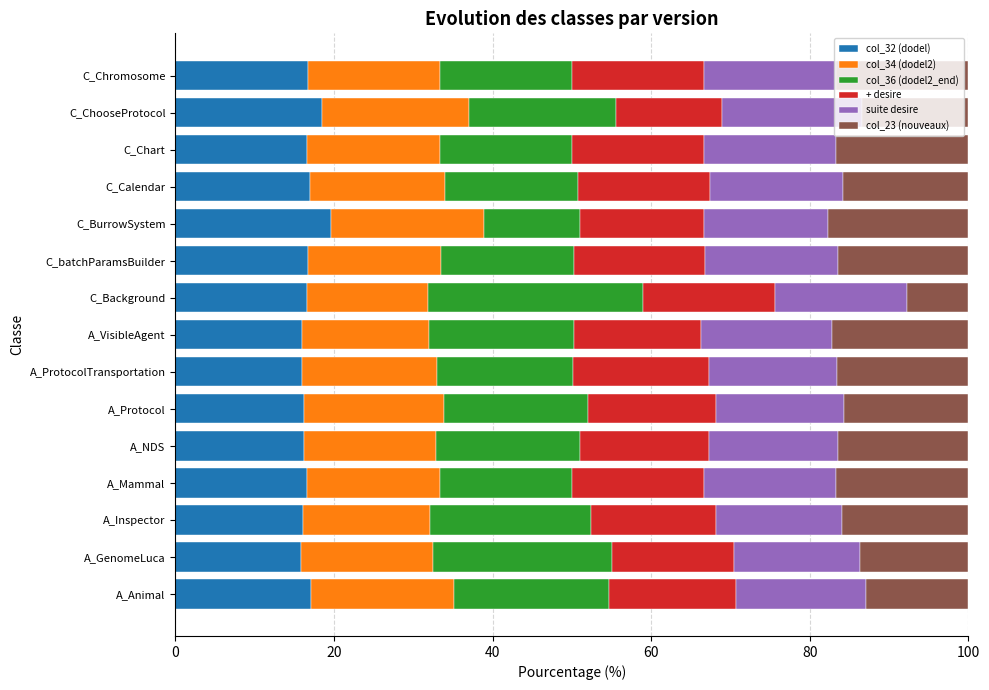

What is the difference between the maximum and minimum values in the col_32 (dodel) series?

3.7